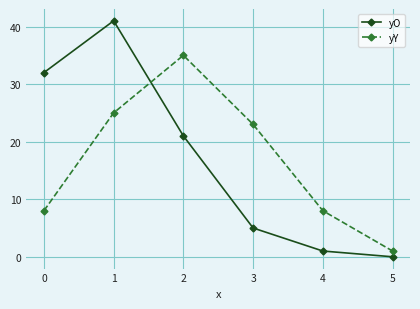

How many values in yO are above zero?

5